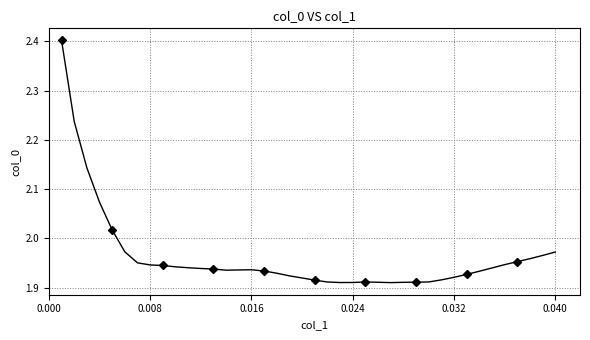

What is the label of the 28th point from the left?

27